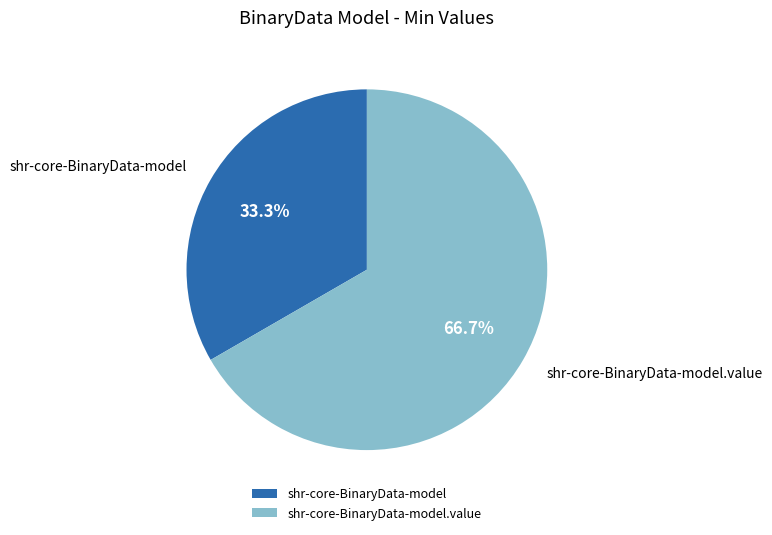

Rank the categories by value from lowest to highest.

shr-core-BinaryData-model, shr-core-BinaryData-model.value